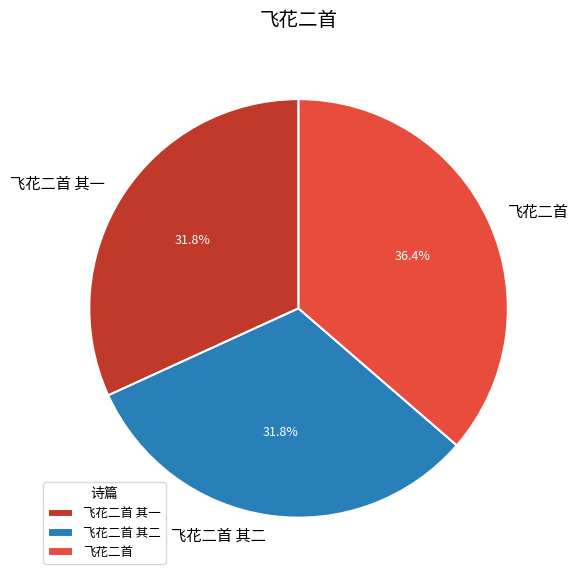

Approximately how many times larger is the value at 飞花二首 compared to 飞花二首 其一?

1.1